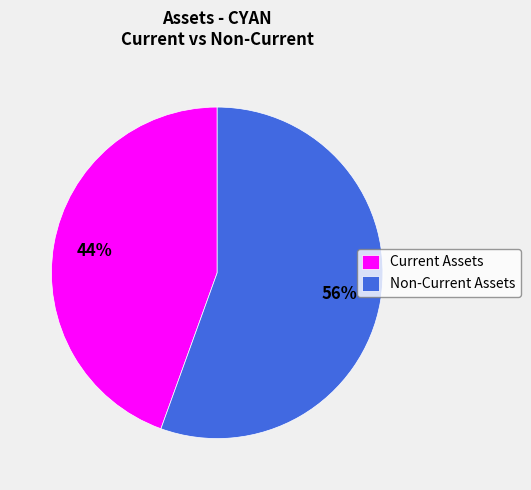

To the nearest percent, what is the average slice percentage?

50%